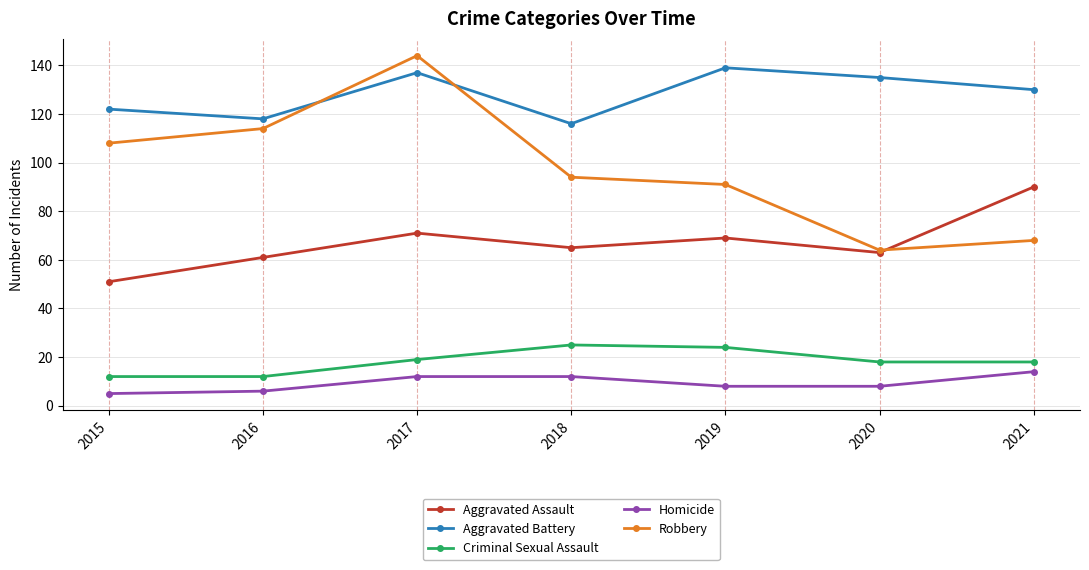

In Criminal Sexual Assault, how many points are higher than both neighbors (excluding endpoints)?

1